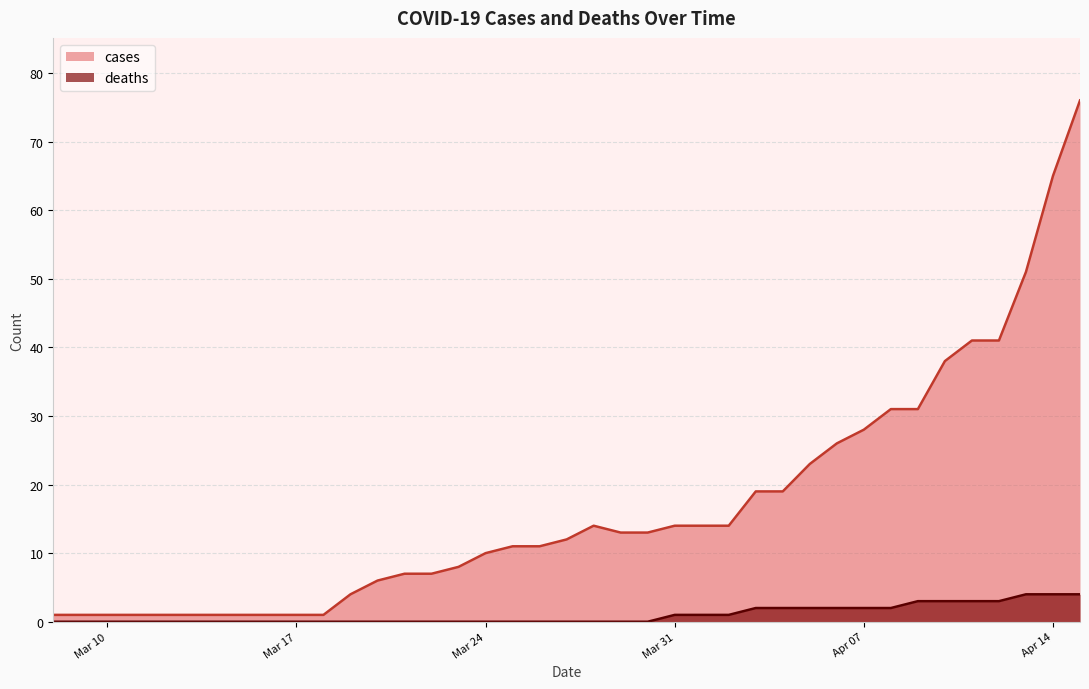

How many categories are shown in the chart?

36